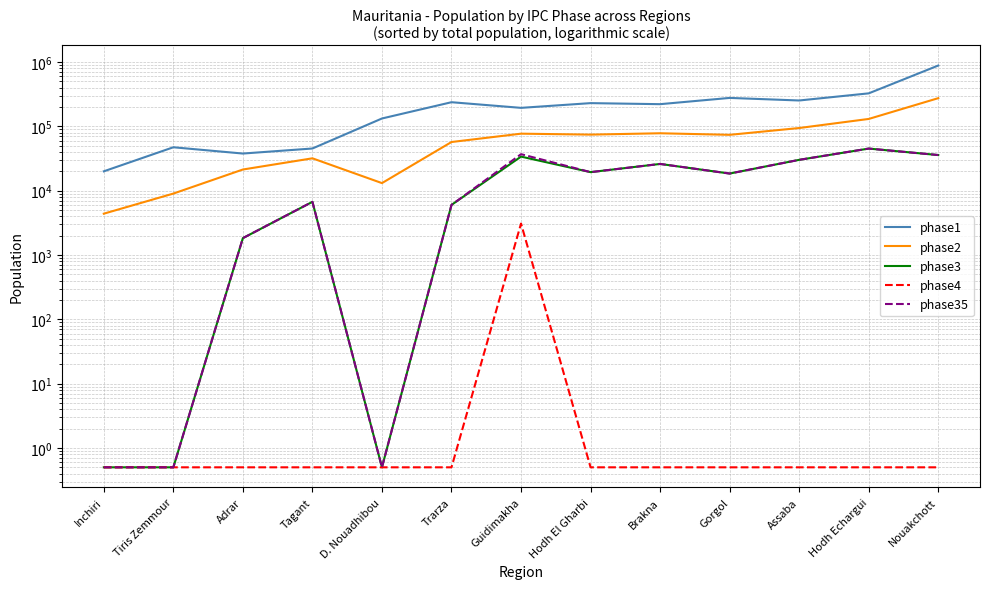

At which category does phase35 reach its first local peak?

Tagant